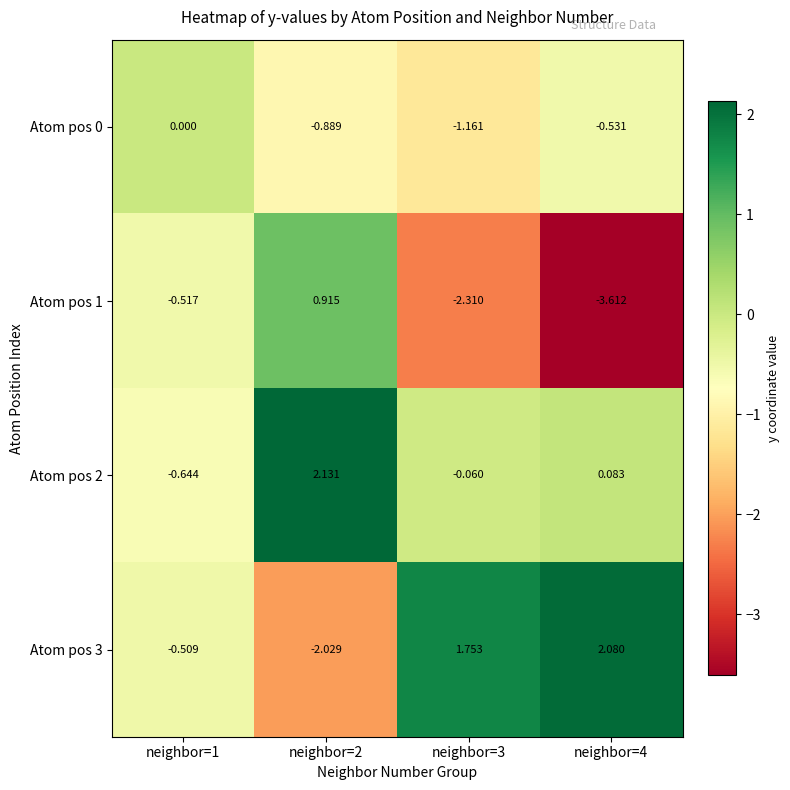

Is the value of Atom pos 0 at neighbor=3 greater than the value of Atom pos 1 at neighbor=1?

No